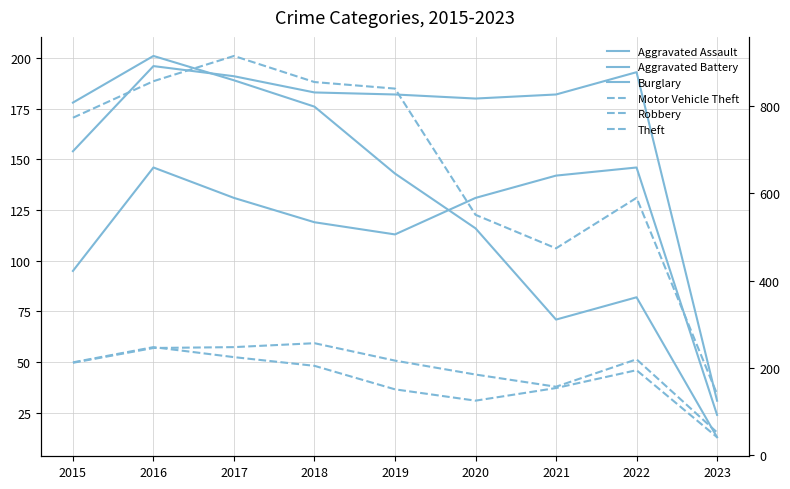

What are all the series names shown in the legend?

Aggravated Assault, Aggravated Battery, Burglary, Motor Vehicle Theft, Robbery, Theft